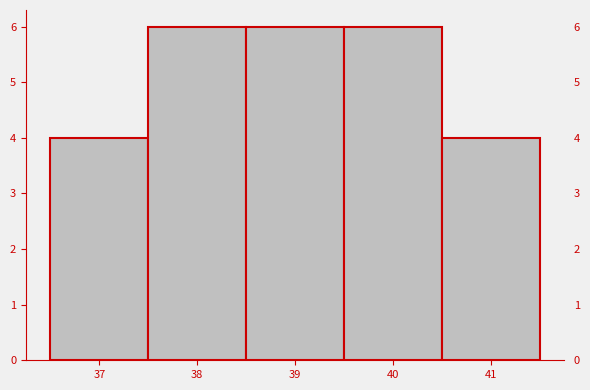

Reading left to right, transcribe this chart: for each bar, give the range it covers on the x-axis and its height. The values are not printed on the chart, so give them approximately, as read against the axis.

36.5 to 37.5: 4
37.5 to 38.5: 6
38.5 to 39.5: 6
39.5 to 40.5: 6
40.5 to 41.5: 4